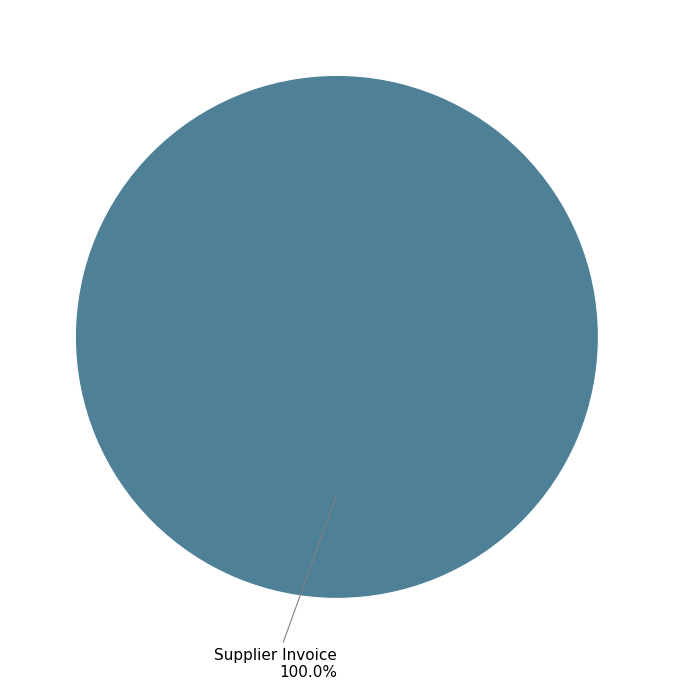

Is there any slice that represents more than half of the pie?

Yes